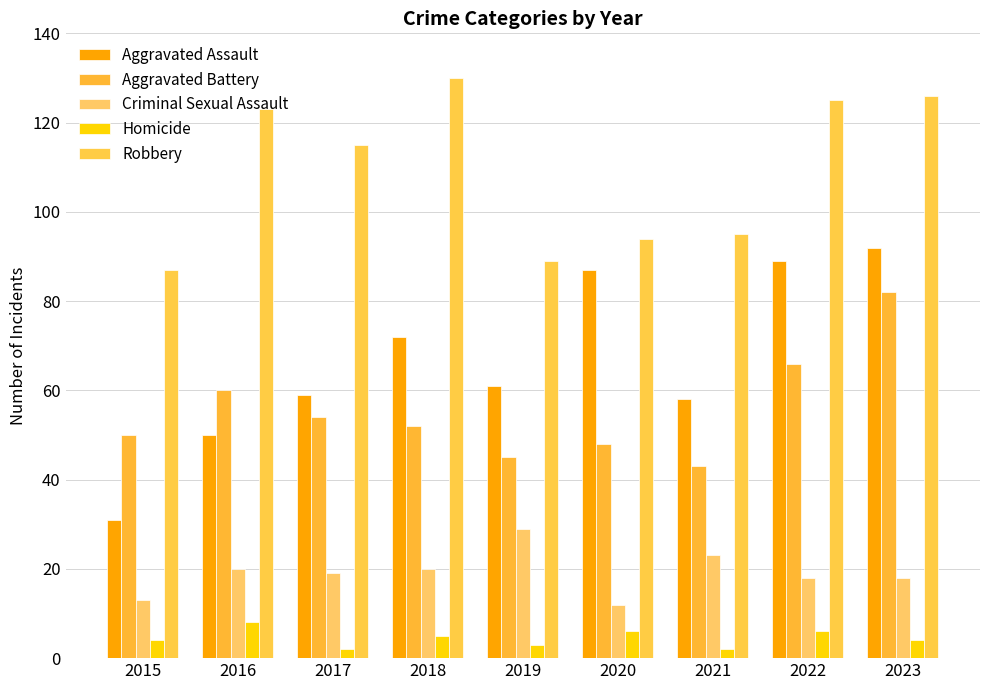

What are all the series names shown in the legend?

Aggravated Assault, Aggravated Battery, Criminal Sexual Assault, Homicide, Robbery